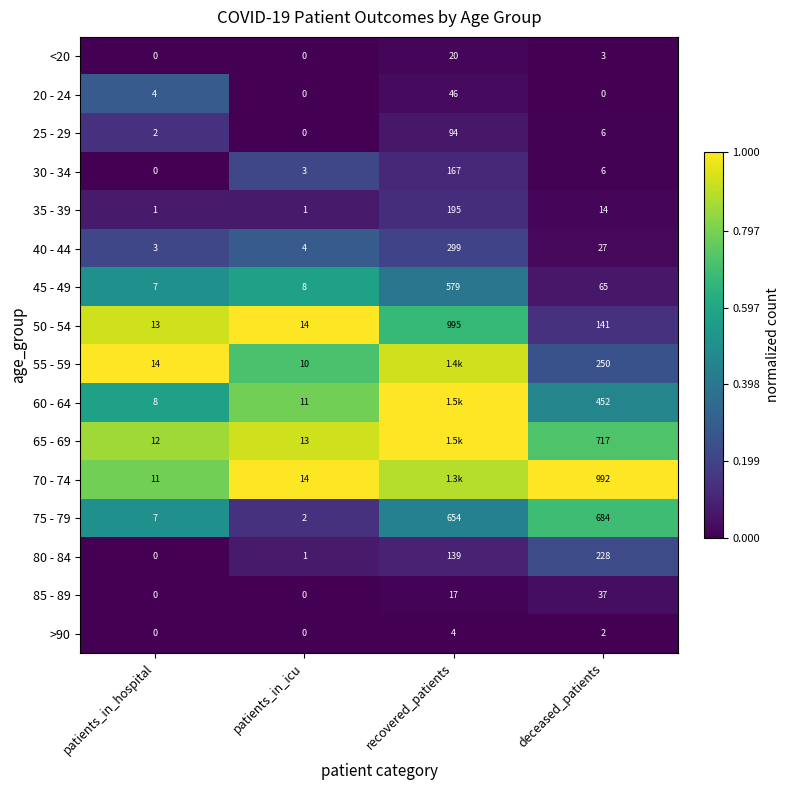

At which label is 50 - 54 closest to 504?

deceased_patients